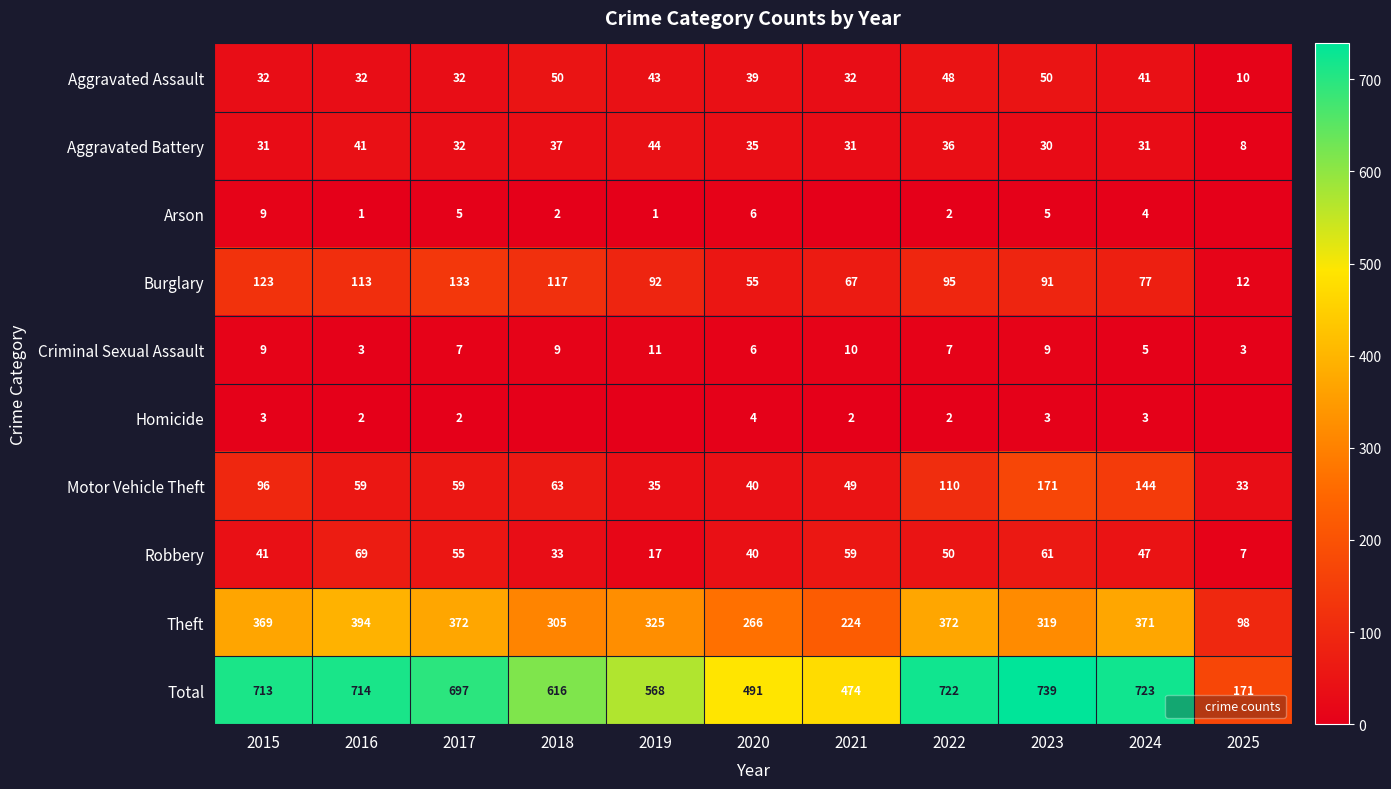

Which category has the highest value in the Total series?

2023